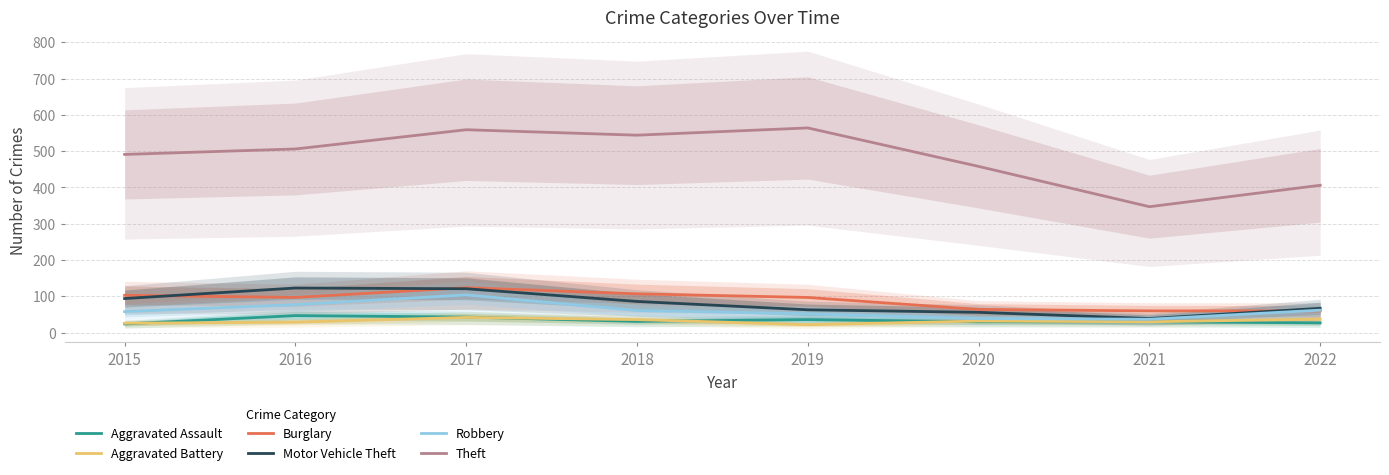

Does the chart display data point markers on the line(s)?

No